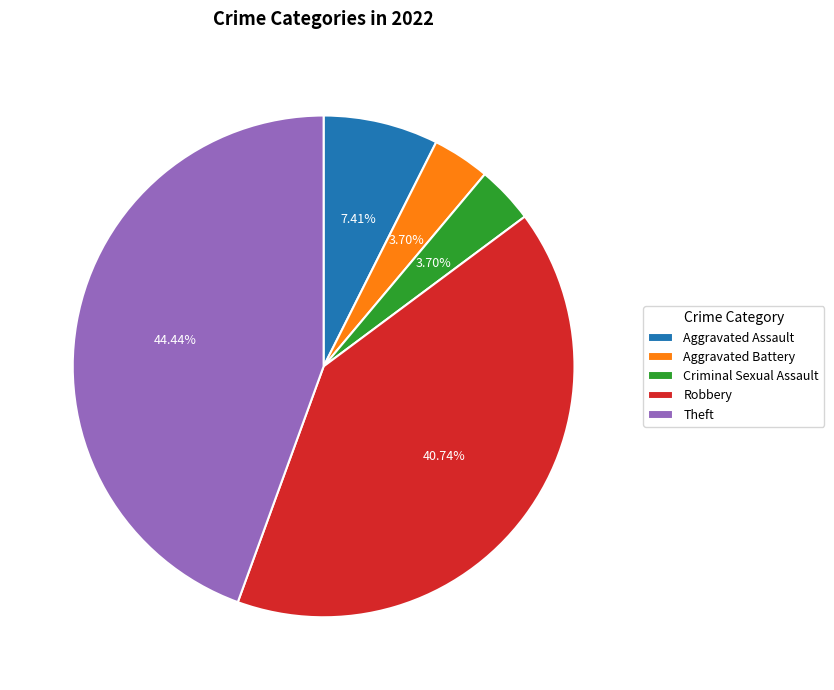

Is it true that Theft is 44% of the pie?

True